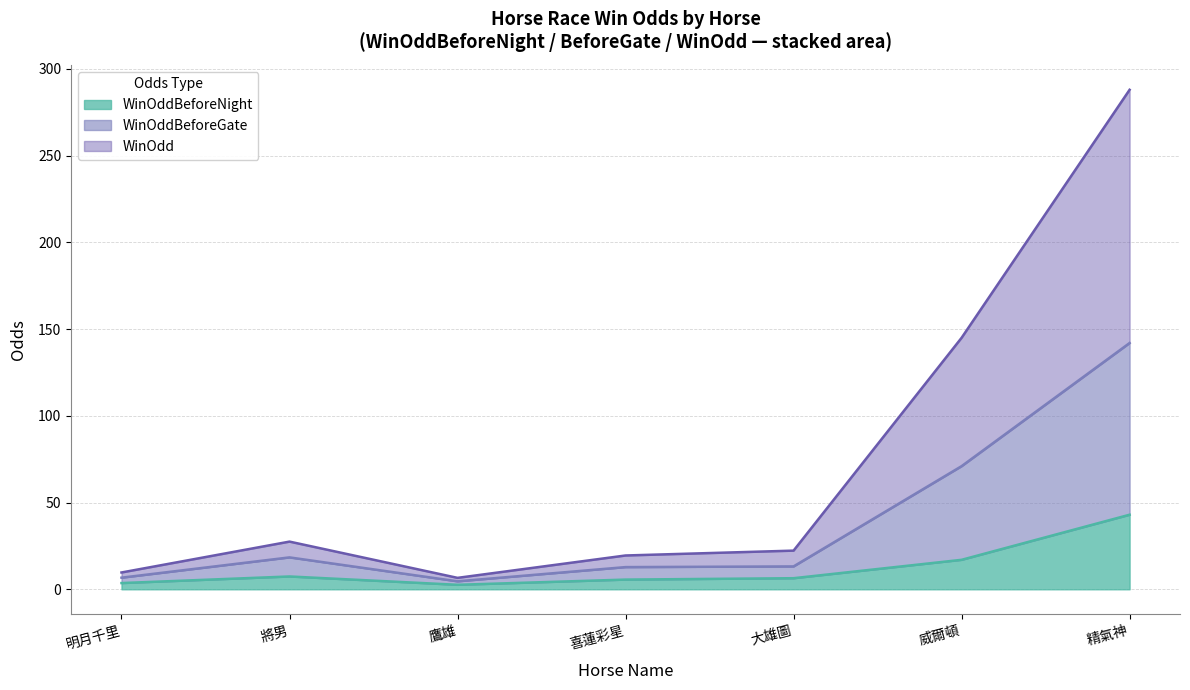

What are all the series names shown in the legend?

WinOddBeforeNight, WinOddBeforeGate, WinOdd